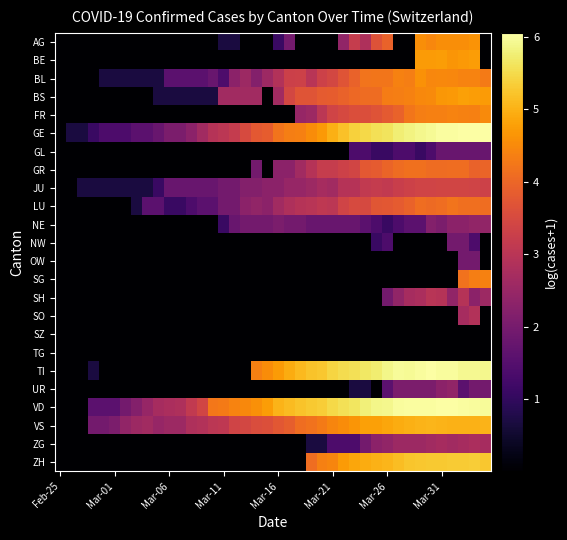

How many distinct data groups are displayed?

24